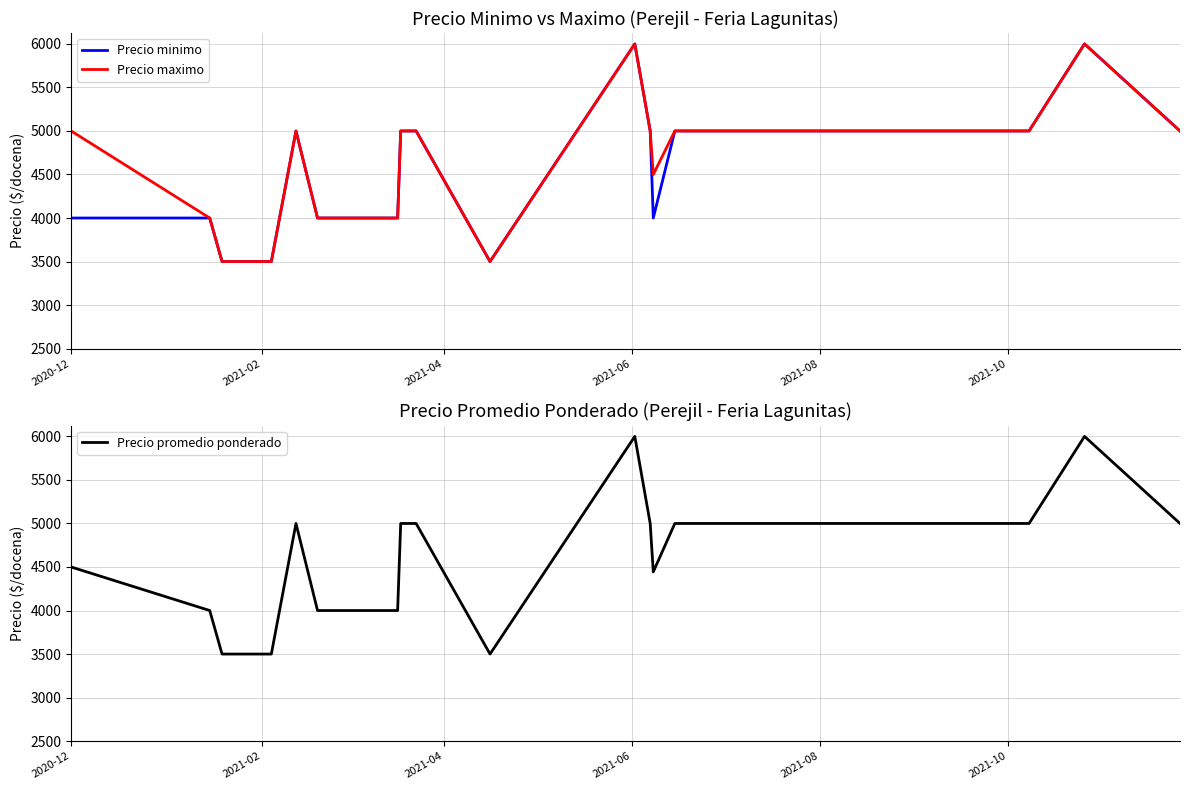

How many Precio promedio ponderado values are between 4000 and 5000?

16